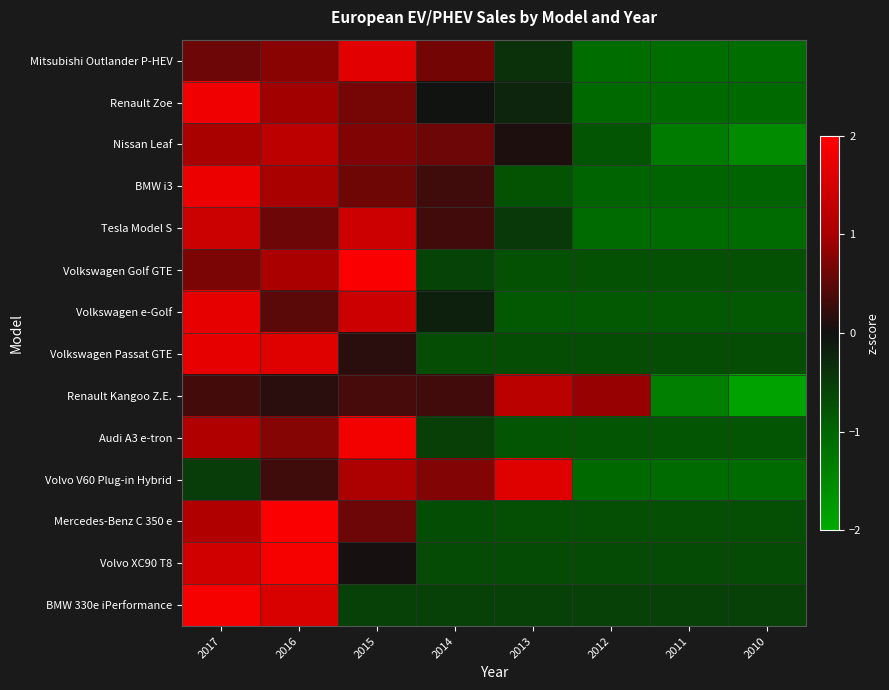

Which series has the largest range (max minus min)?

Renault Kangoo Z.E.